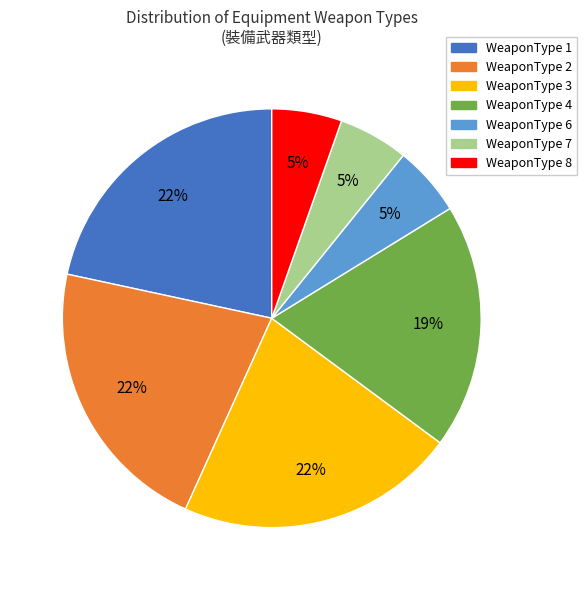

To the nearest percent, what is the average slice percentage?

14%